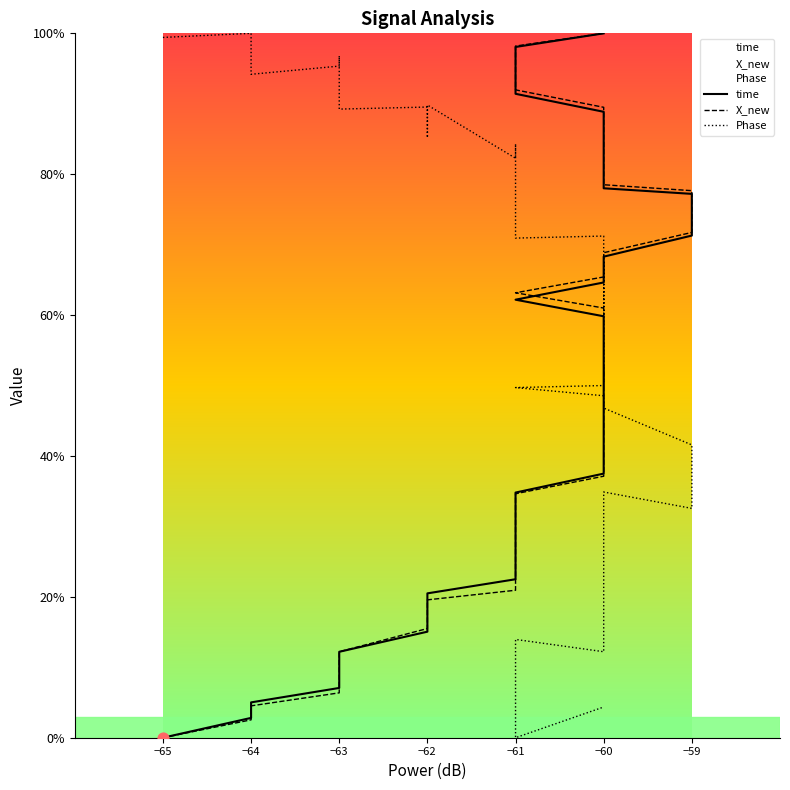

What are all the series names shown in the legend?

time, X_new, Phase